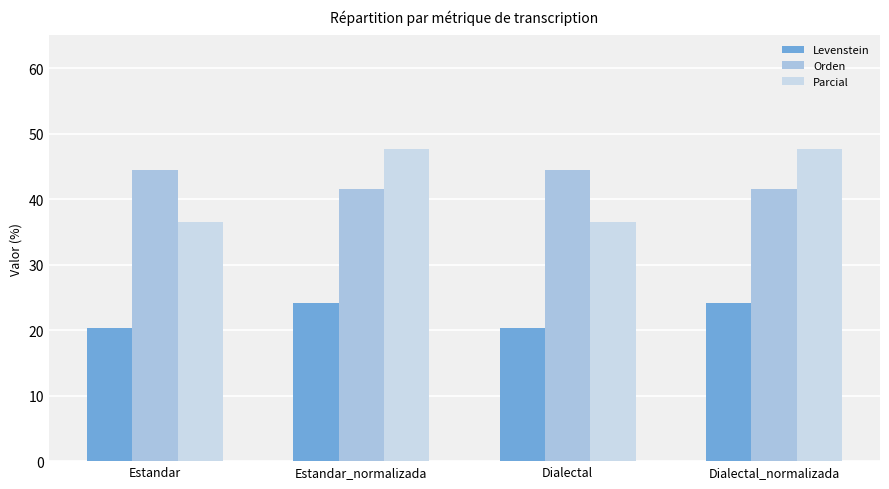

Rank the series by their maximum value, from highest to lowest.

Parcial, Orden, Levenstein